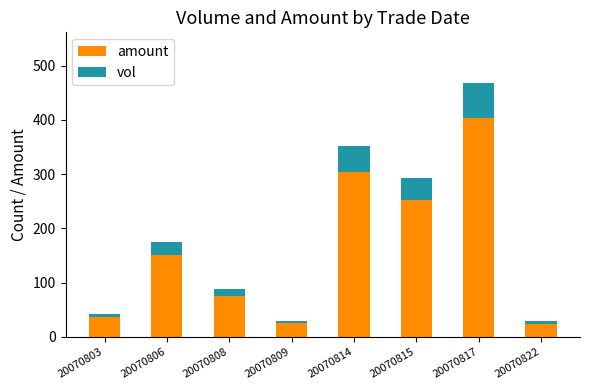

Is it true that amount equals 573.0 at 20070817?

False